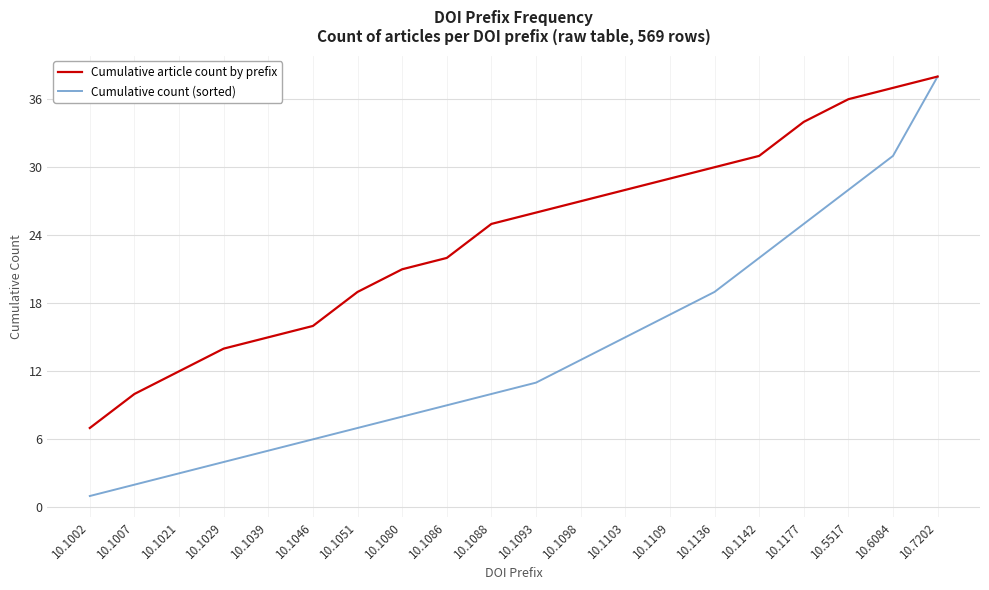

Is the value of Cumulative article count by prefix at 10.6084 greater than the value of Cumulative count (sorted) at 10.1177?

Yes